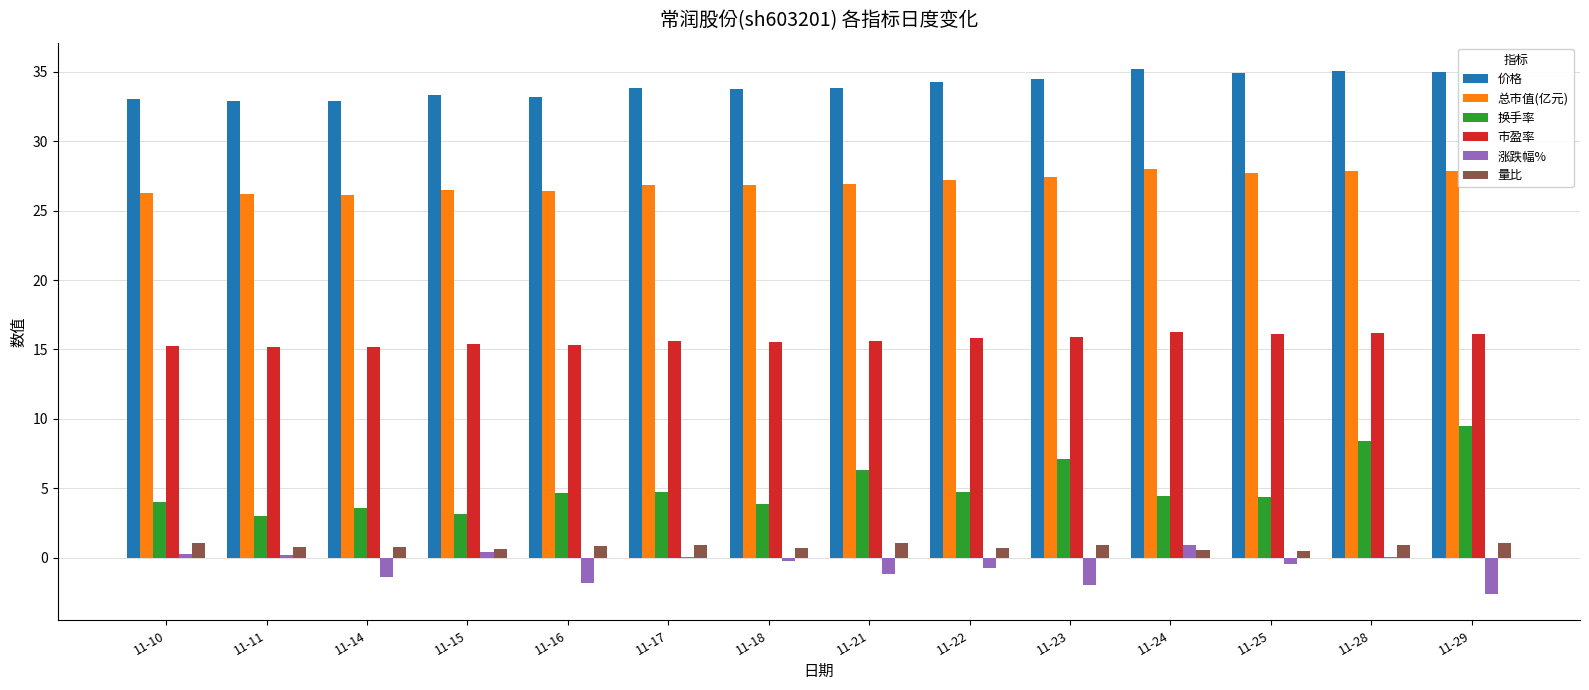

Between 11-11 and 11-14, which series saw the biggest shift?

涨跌幅%